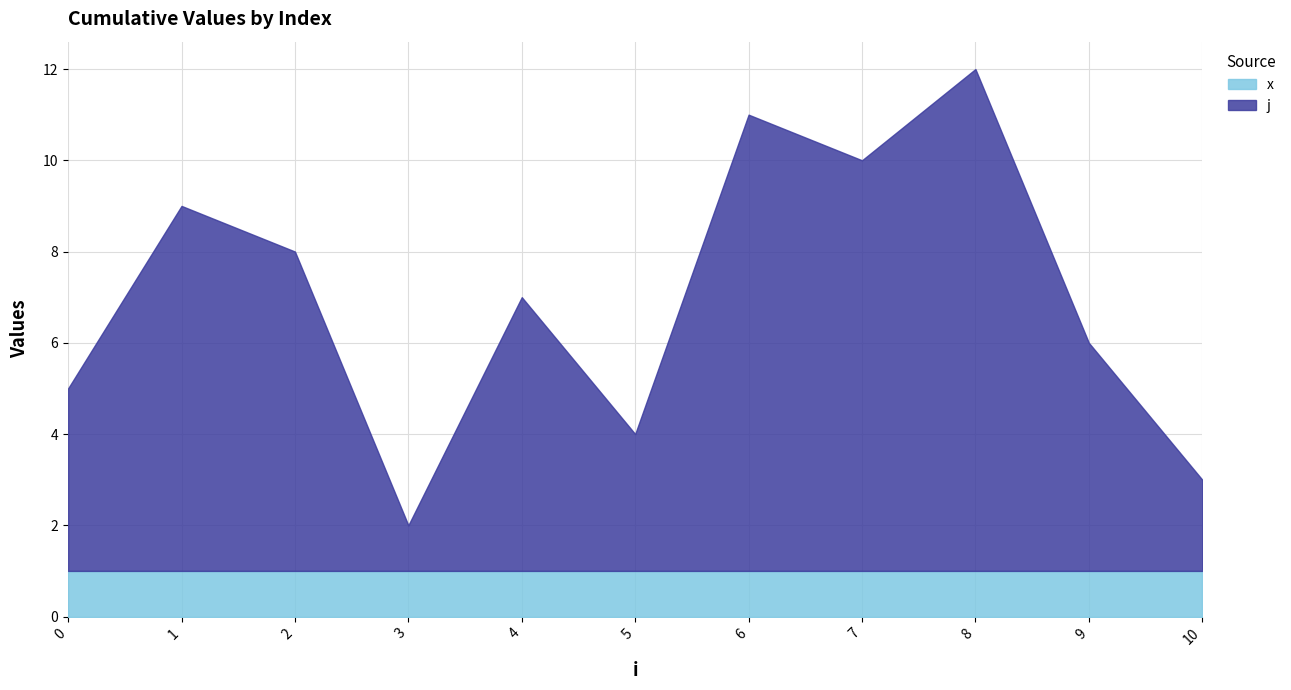

Which has a higher value, 4 or 10?

4